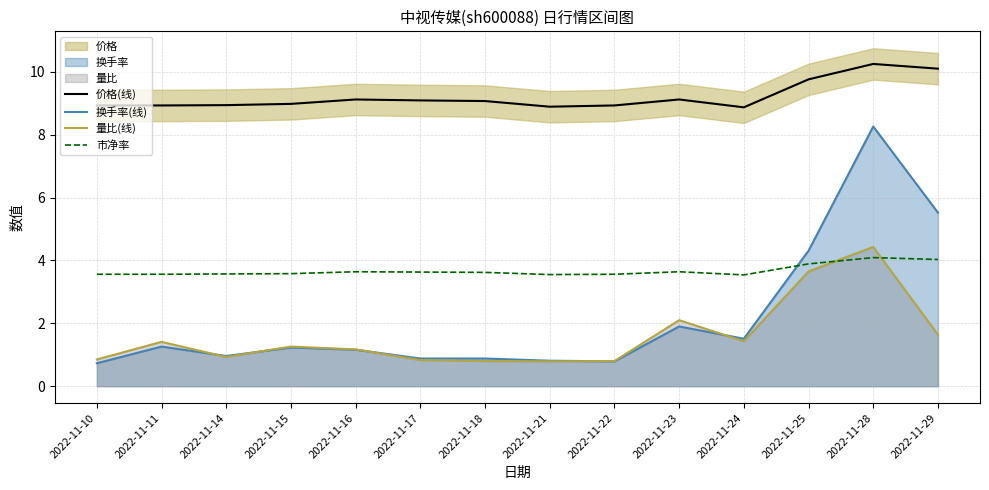

What is the difference between the maximum and second lowest values in the 价格(线) series?

1.4